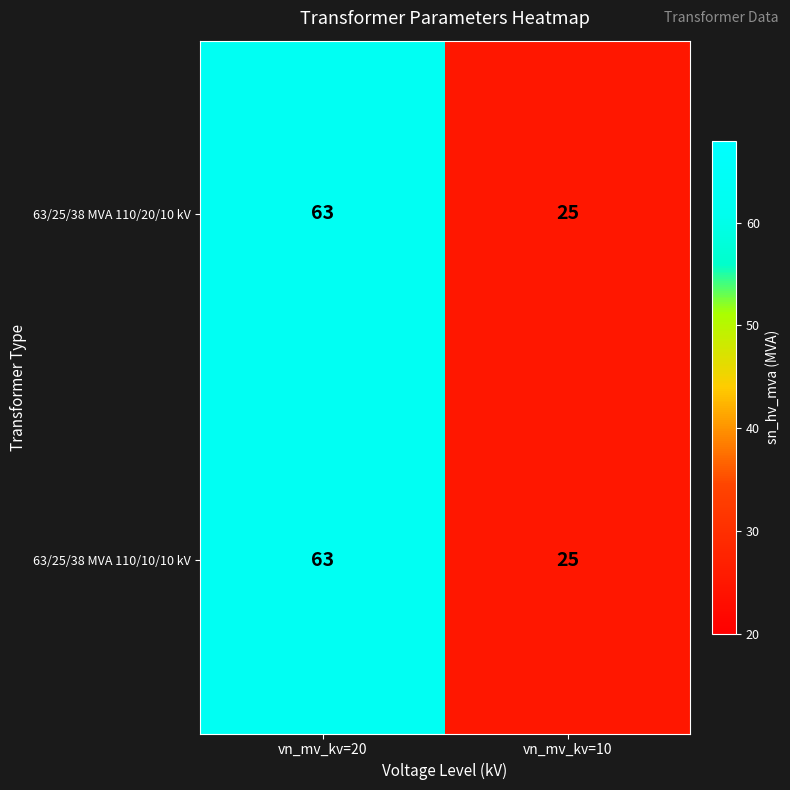

Reading left to right, what are all the values shown in this chart?

63/25/38 MVA 110/20/10 kV: vn_mv_kv=20=63	vn_mv_kv=10=25
63/25/38 MVA 110/10/10 kV: vn_mv_kv=20=63	vn_mv_kv=10=25